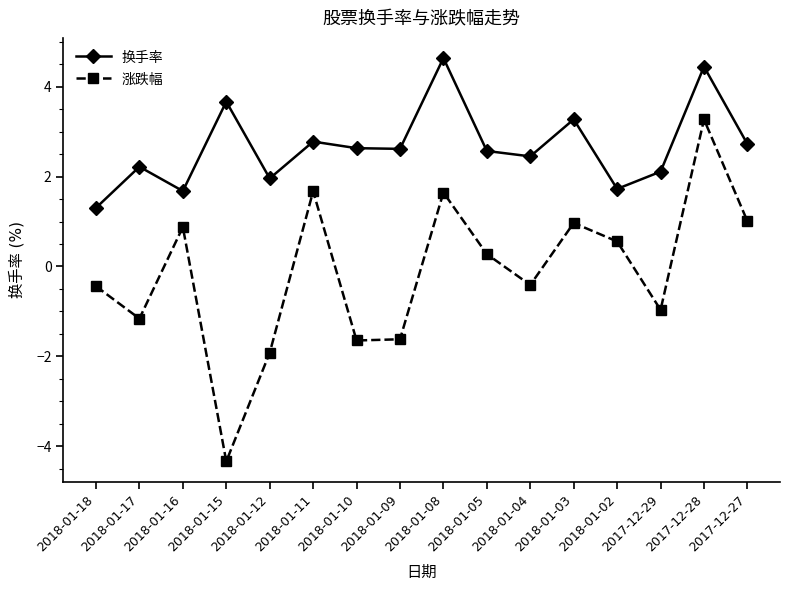

What is the label of the 11th point from the left?

2018-01-04